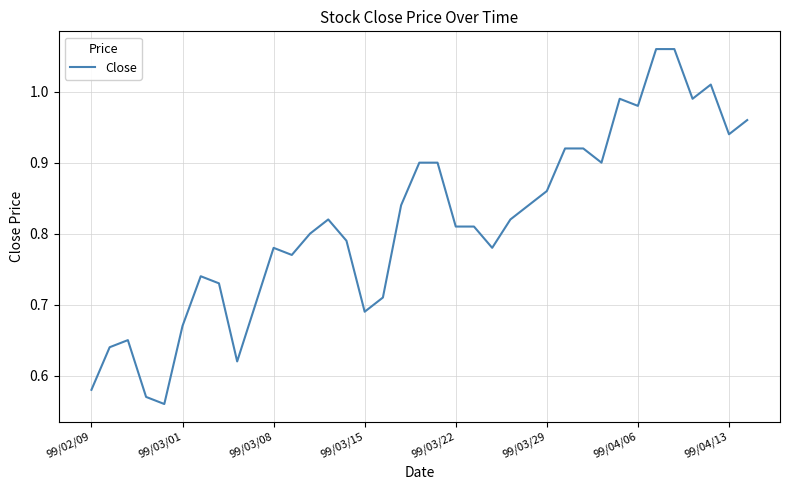

How many lines are shown in the chart?

1